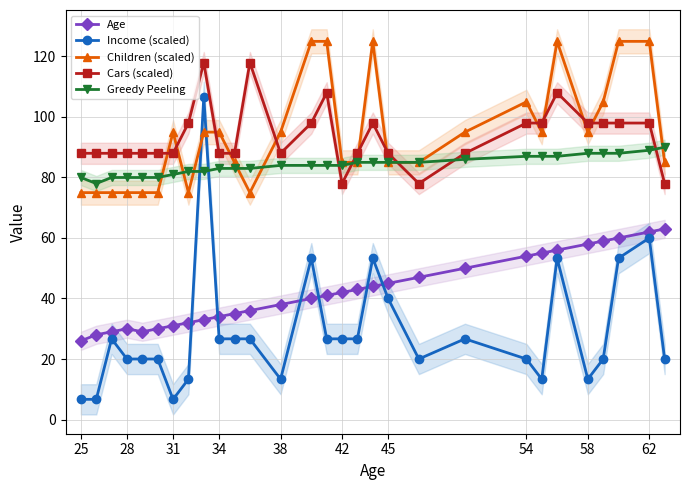

True or false: Greedy Peeling has a value of 147.9 at 15.

False